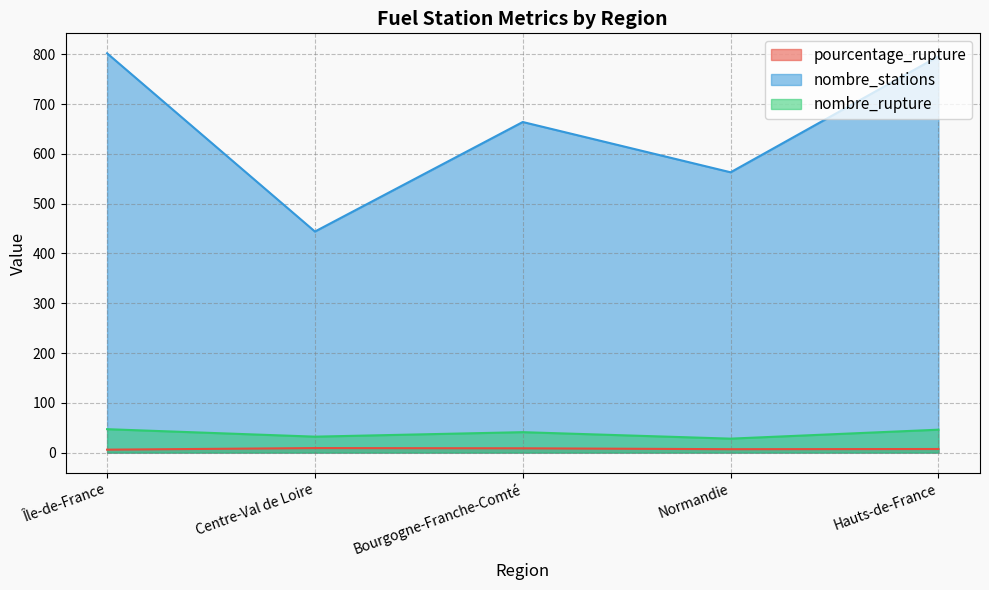

What is the difference between the second highest and minimum values in the pourcentage_rupture series?

2.7